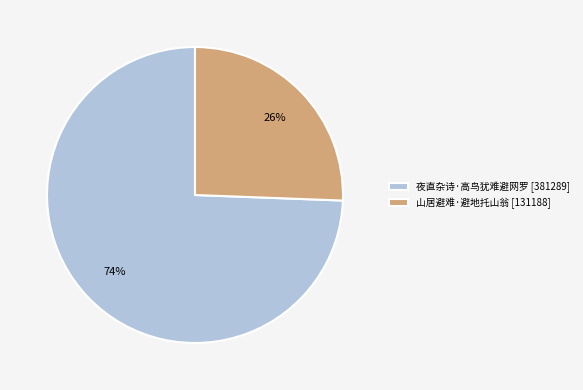

Which category accounts for the majority?

夜直杂诗·高鸟犹难避网罗